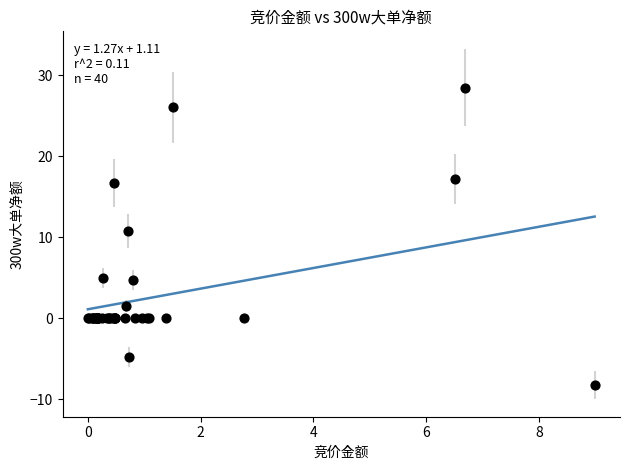

What Y value in the scatter plot is closest to 10?

10.8